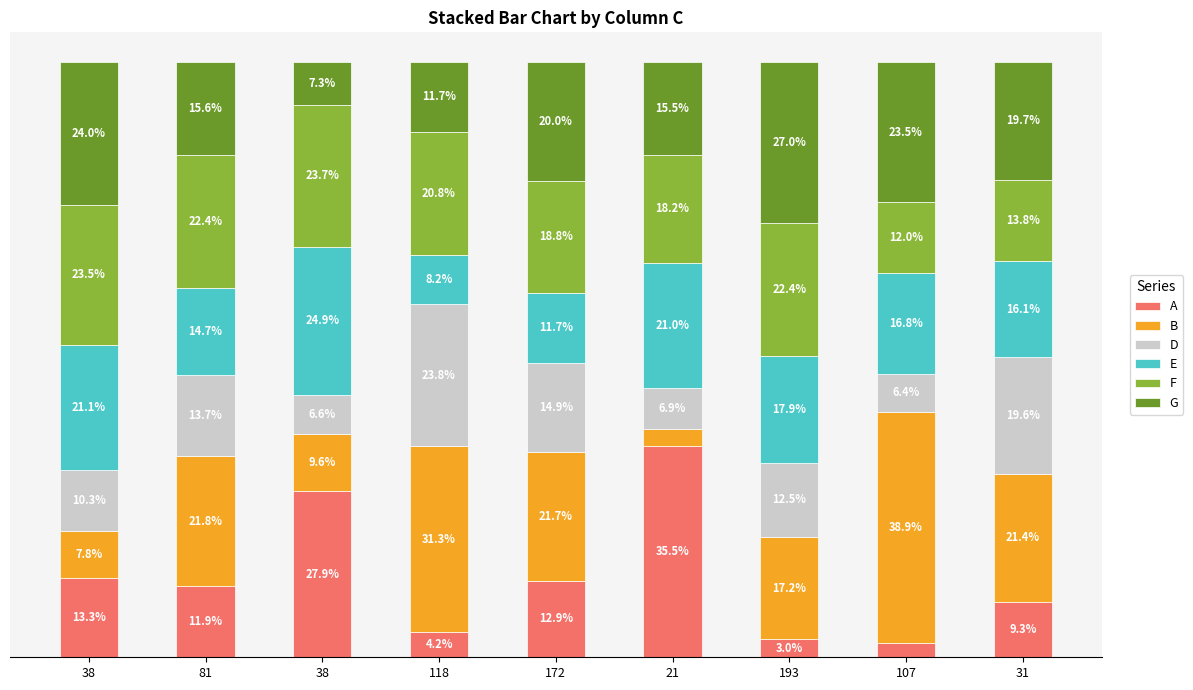

What are all the series names shown in the legend?

A, B, D, E, F, G